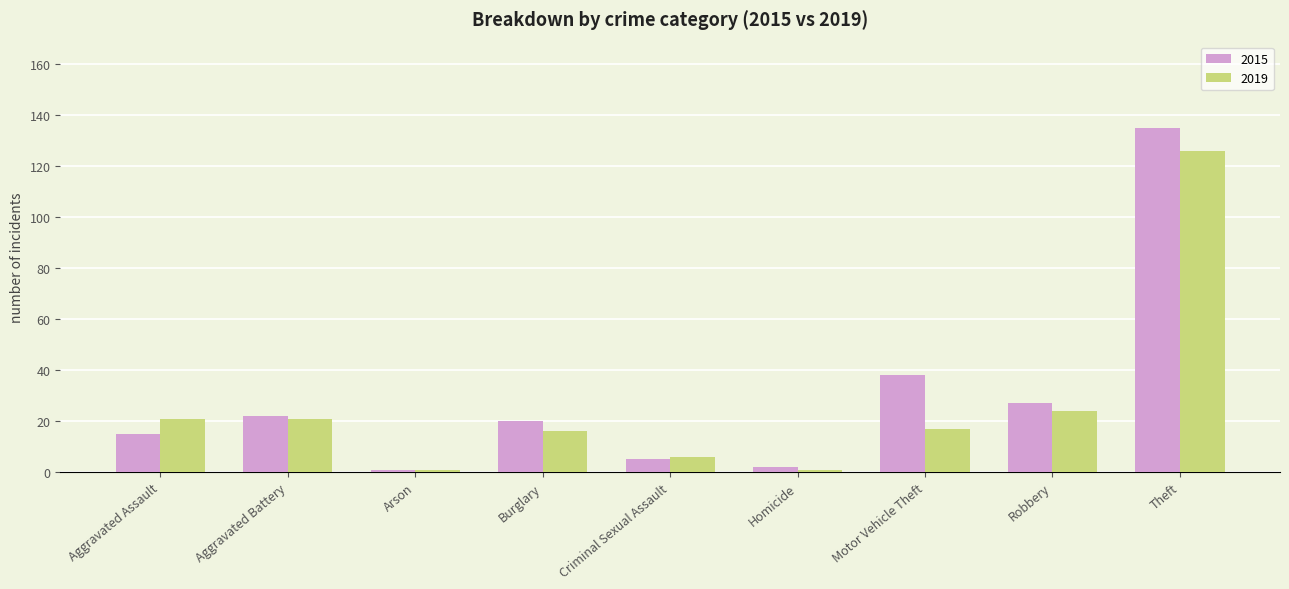

What is the difference between the highest and lowest values at Motor Vehicle Theft?

21